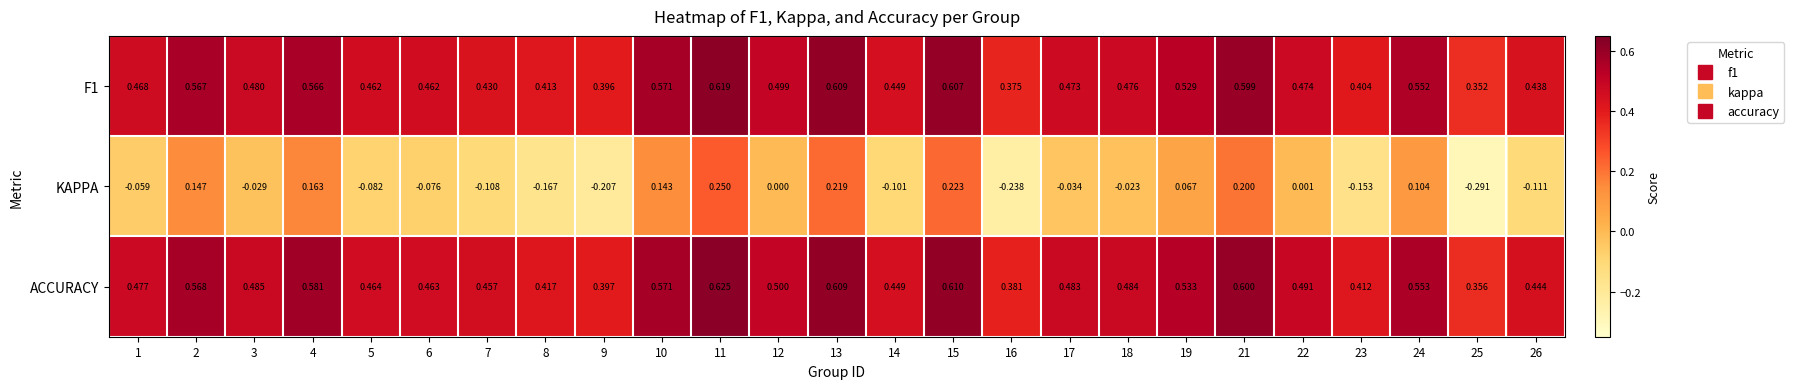

Between 5 and 17, which series saw the biggest shift?

KAPPA